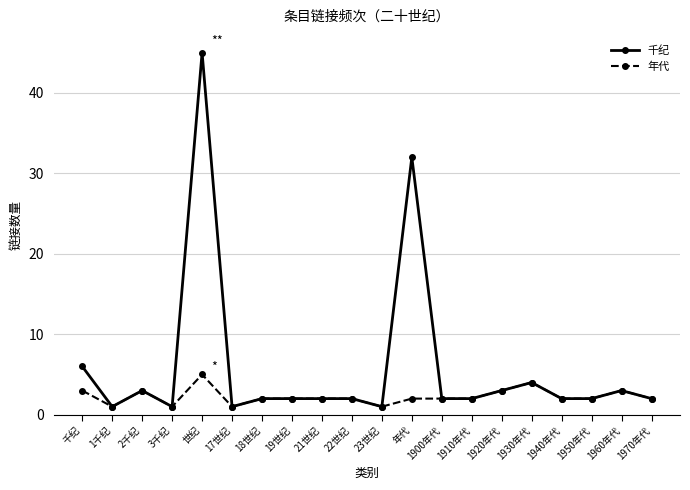

At which label does 年代 reach its peak?

世纪